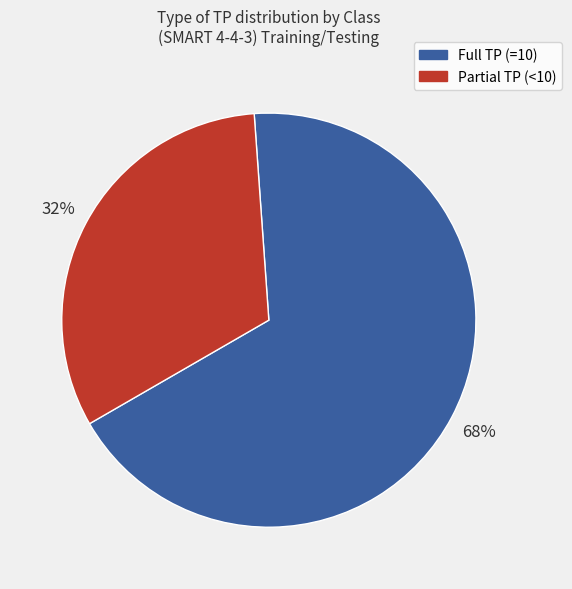

To the nearest percent, what is the average slice percentage?

50%